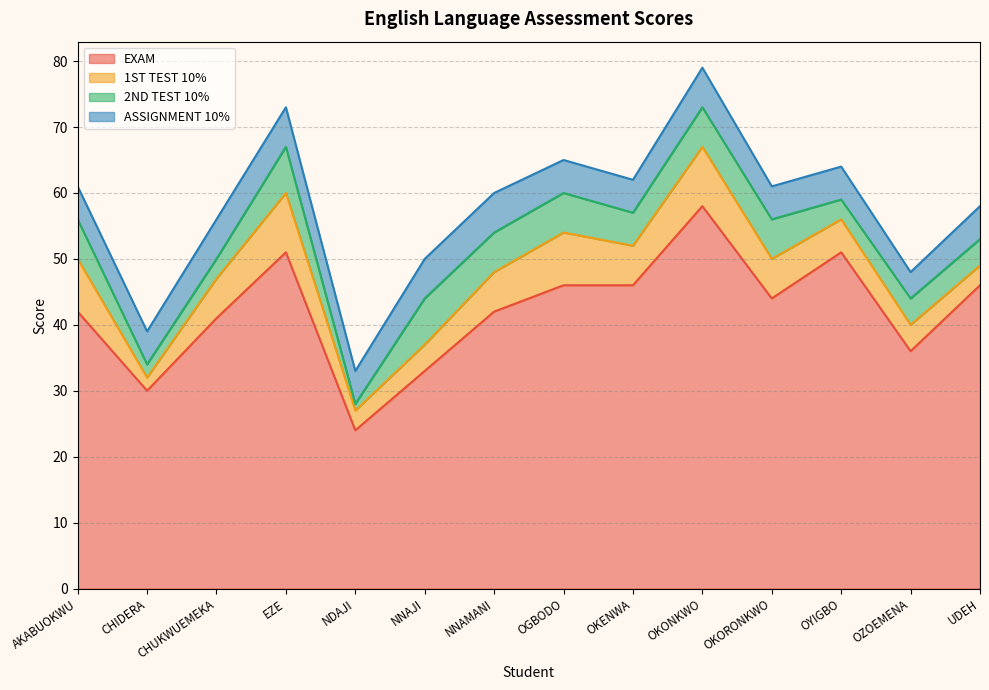

Rank the categories by ASSIGNMENT 10% value from lowest to highest.

OZOEMENA, AKABUOKWU, CHIDERA, NDAJI, OGBODO, OKENWA, OKORONKWO, OYIGBO, UDEH, CHUKWUEMEKA, EZE, NNAJI, NNAMANI, OKONKWO